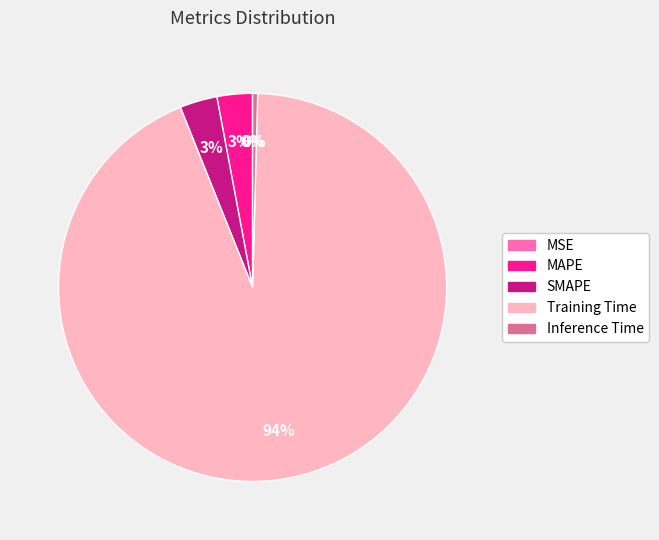

Is there a majority slice in this chart?

Yes